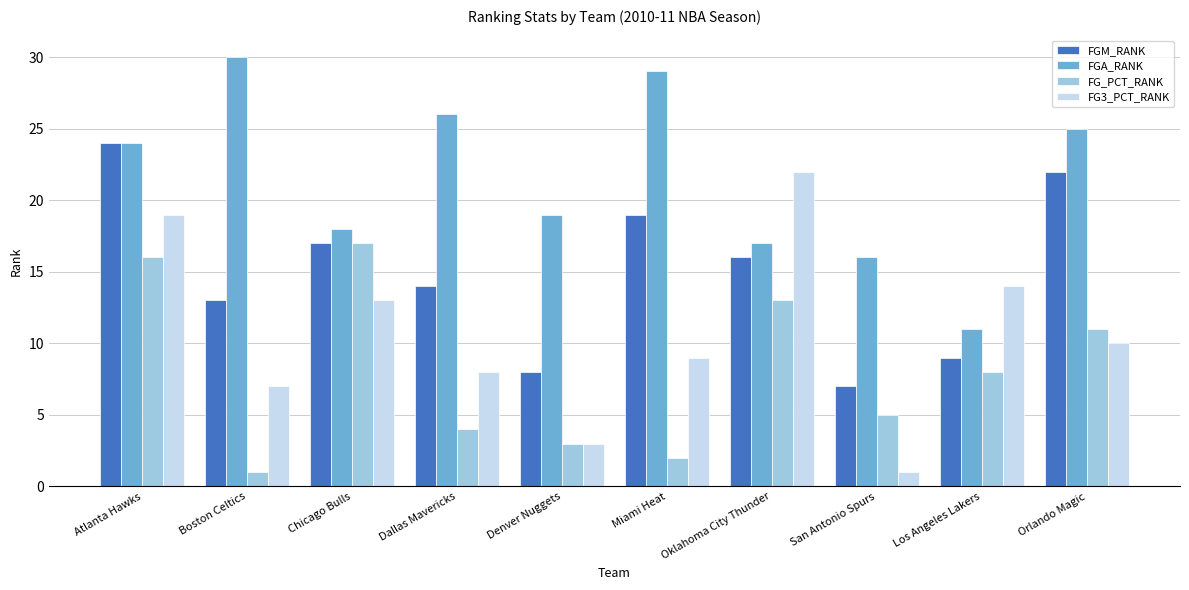

List the series in order of their overall mean, highest first.

FGA_RANK, FGM_RANK, FG3_PCT_RANK, FG_PCT_RANK